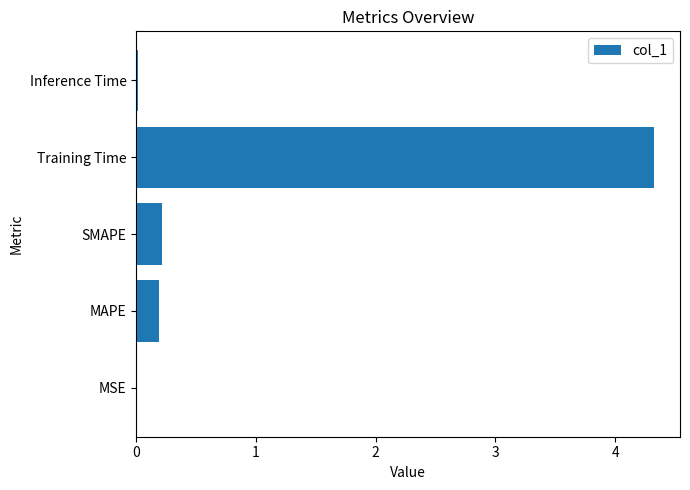

Are the bars horizontal?

Yes